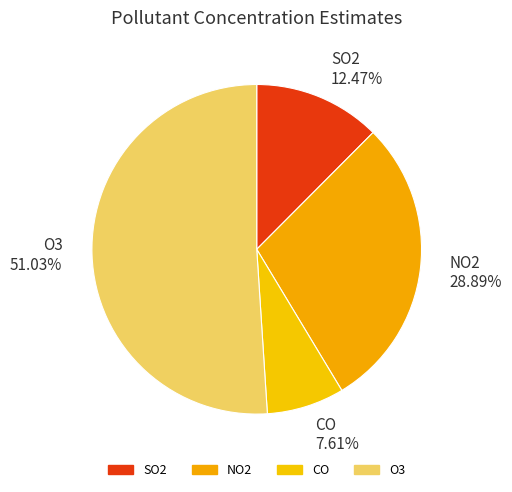

To the nearest percent, what is the combined percentage of NO2 and O3?

80%